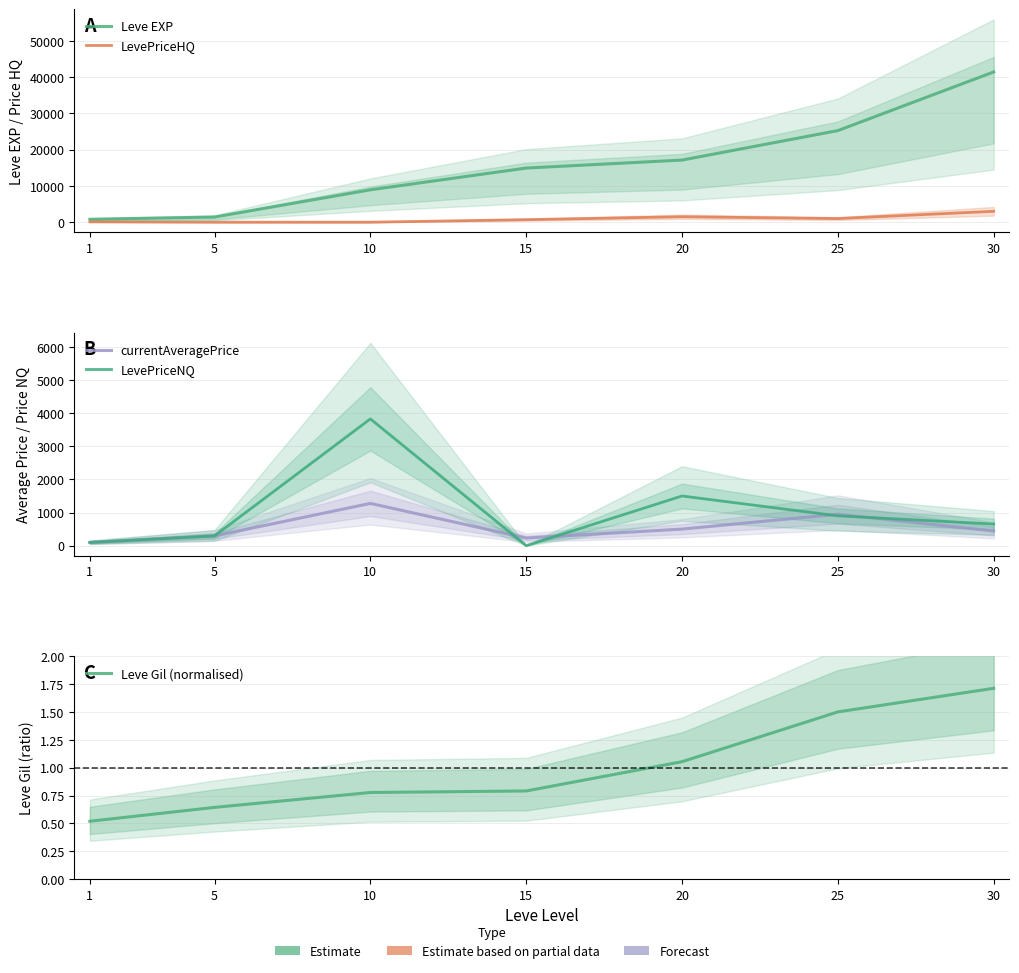

How many intersections are there between LevePriceHQ and currentAveragePrice?

2